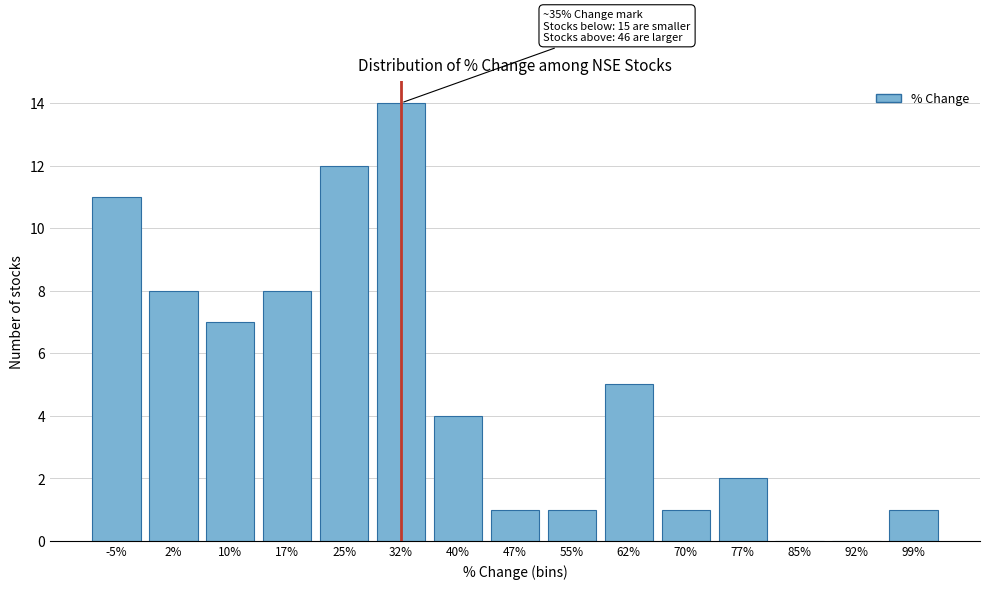

Reading left to right, extract all data points from this chart.

-5%=11	2%=8	10%=7	17%=8	25%=12	32%=14	40%=4	47%=1	55%=1	62%=5	70%=1	77%=2	85%=0	92%=0	99%=1